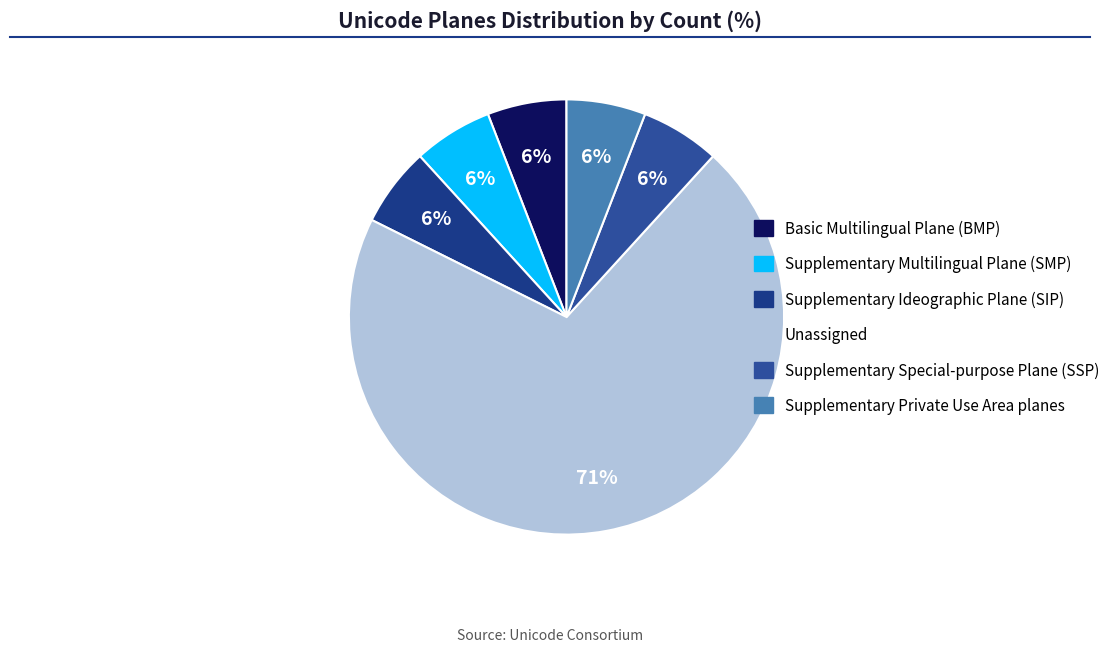

Count the number of slices in the pie.

6